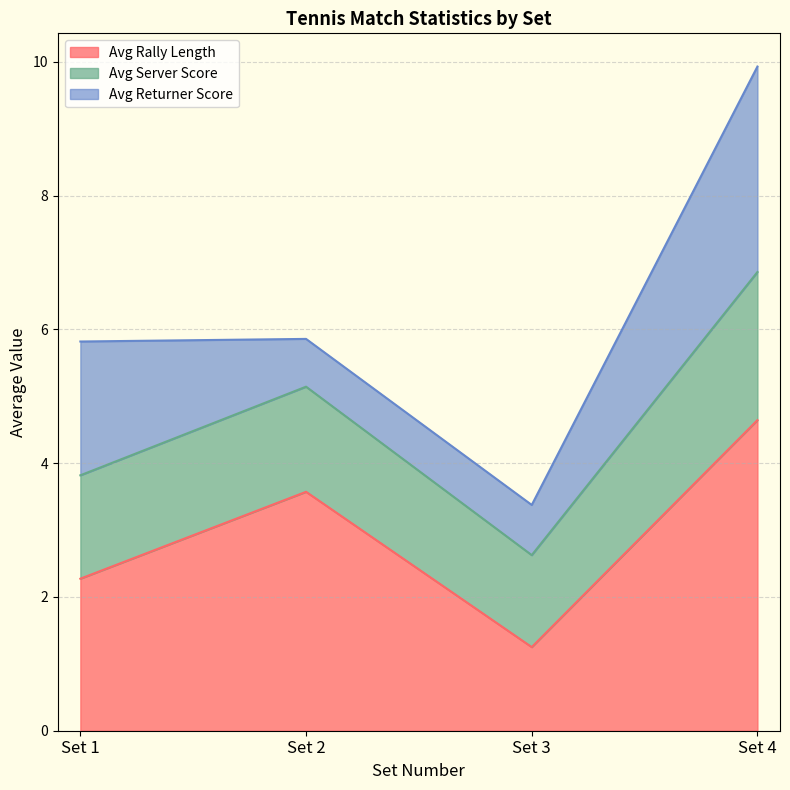

Which series has the largest range (max minus min)?

Avg Rally Length